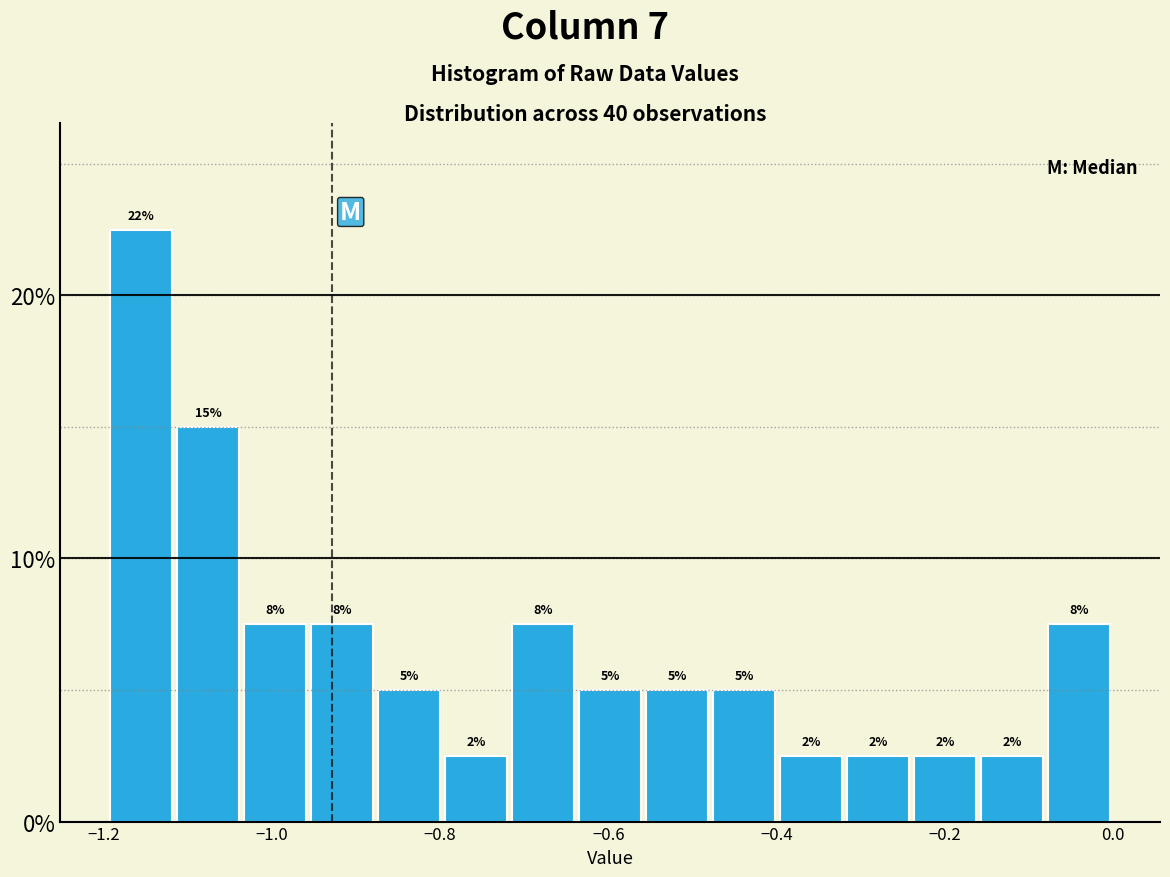

Read against the x-axis, roughly where is the centre of the tallest bar?

-1.16